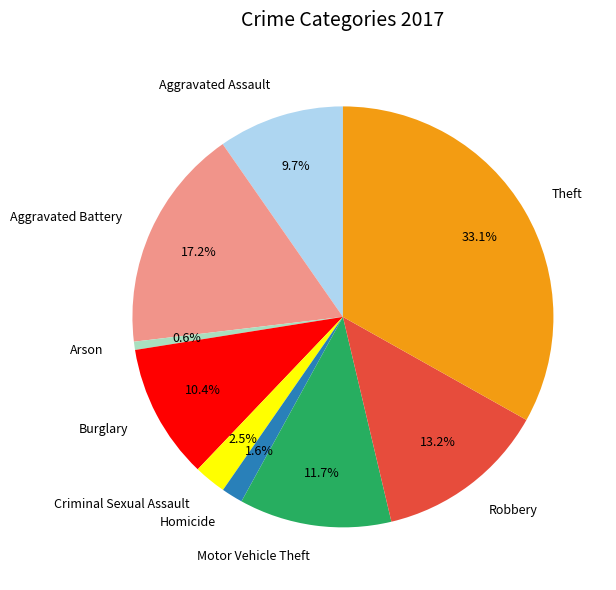

To the nearest percent, what is the difference between the Aggravated Assault and Criminal Sexual Assault slice percentages?

7%